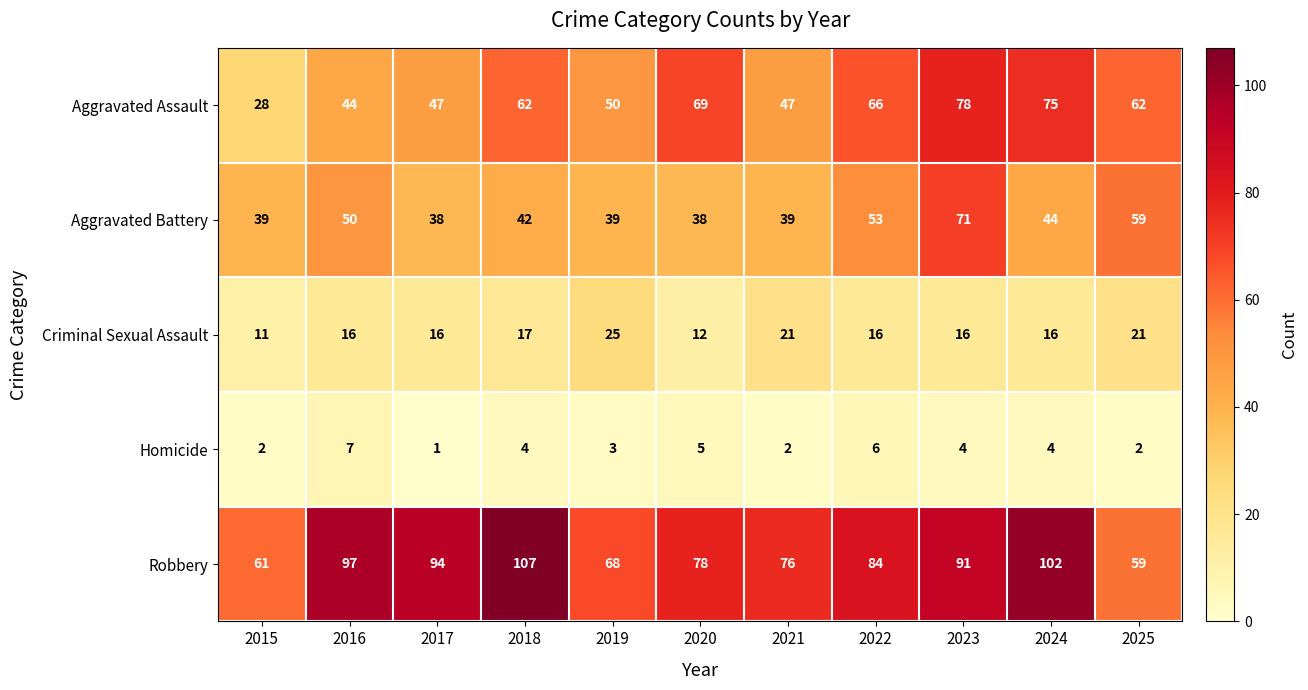

At 2024, list the series in order from smallest to largest.

Homicide, Criminal Sexual Assault, Aggravated Battery, Aggravated Assault, Robbery